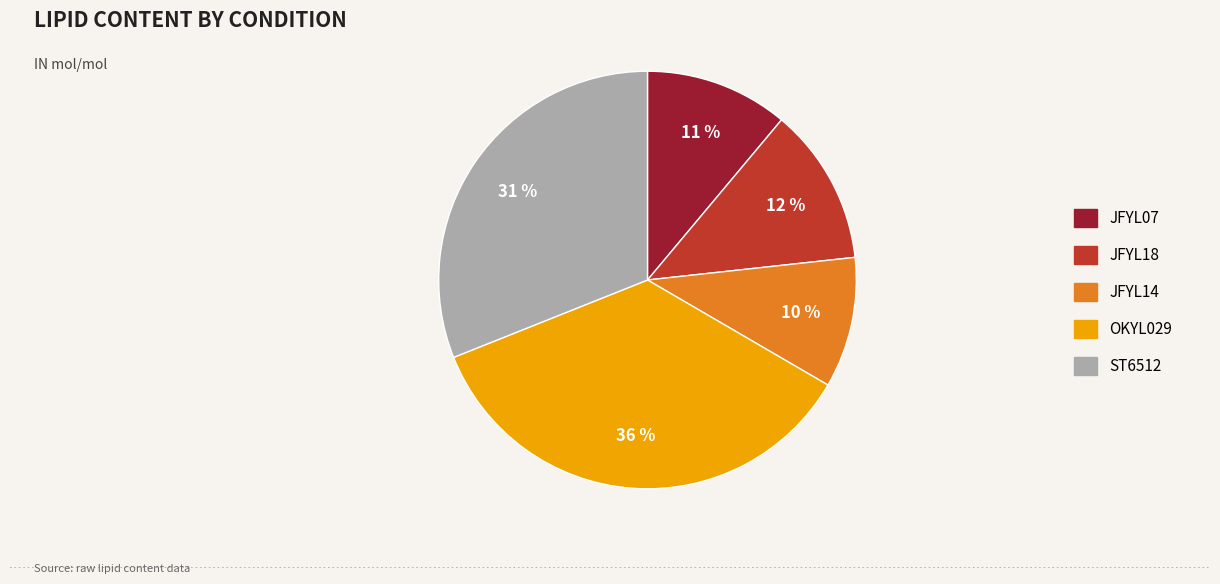

Combined, do JFYL07 and ST6512 account for over 50%?

No